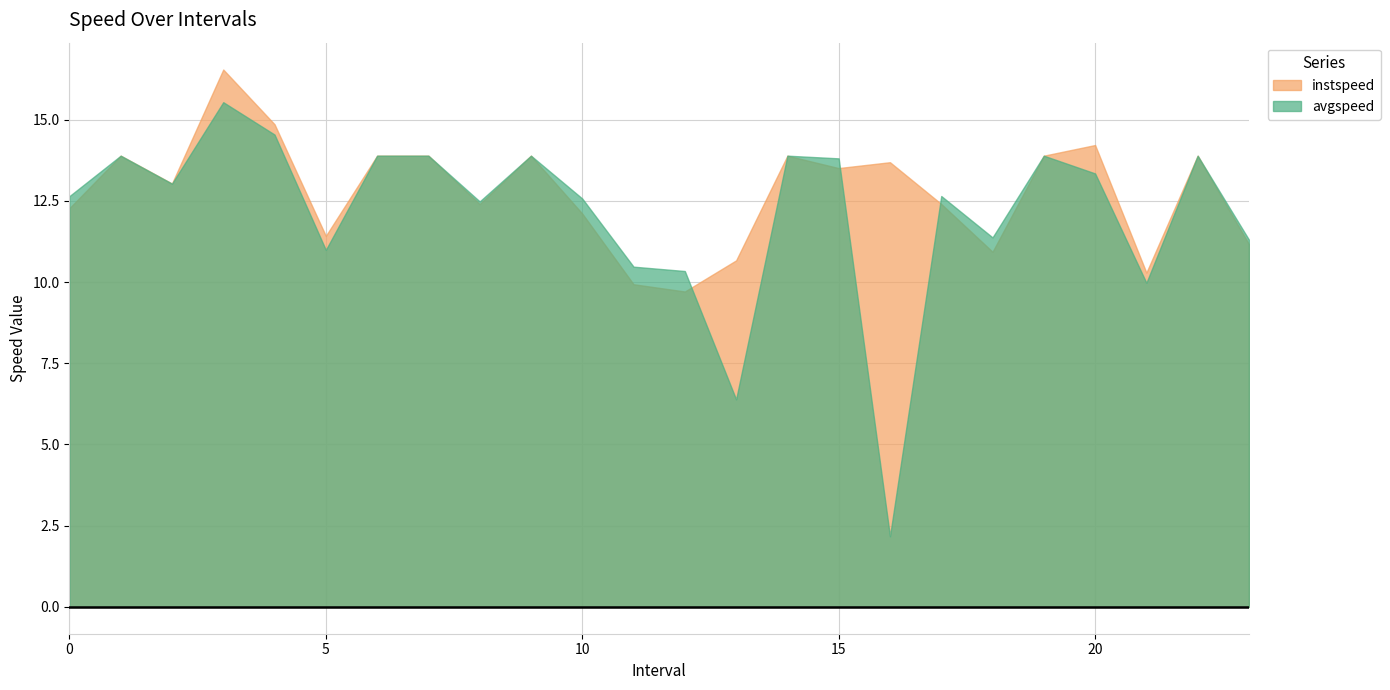

At which category is the sum across all series the highest?

3